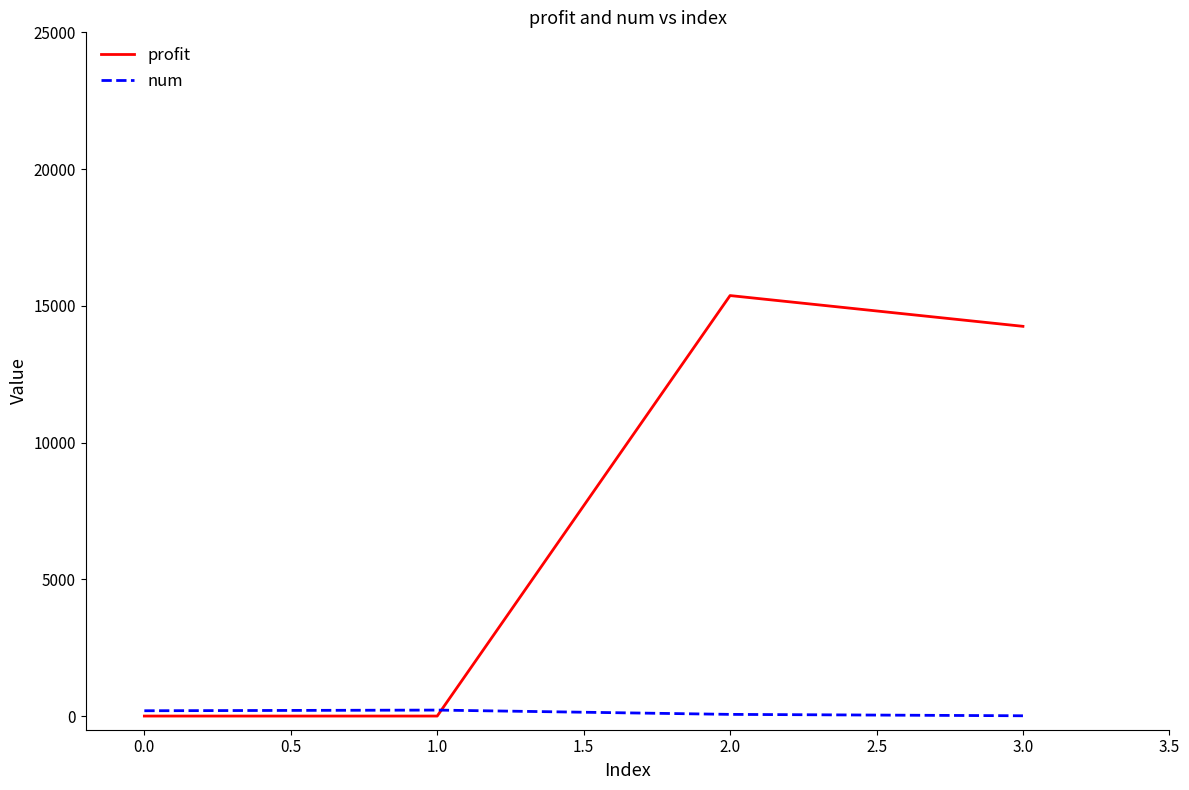

List the series in order of their peak value, highest first.

profit, num